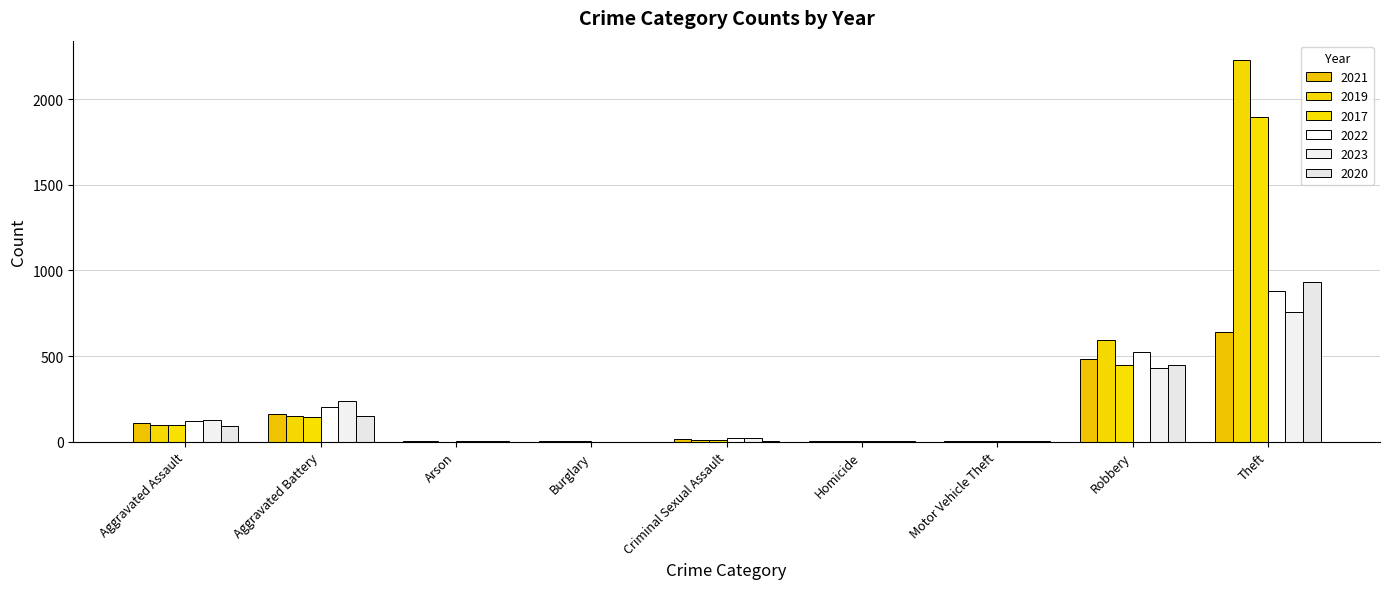

Which label corresponds to the smallest value in the chart?

Arson